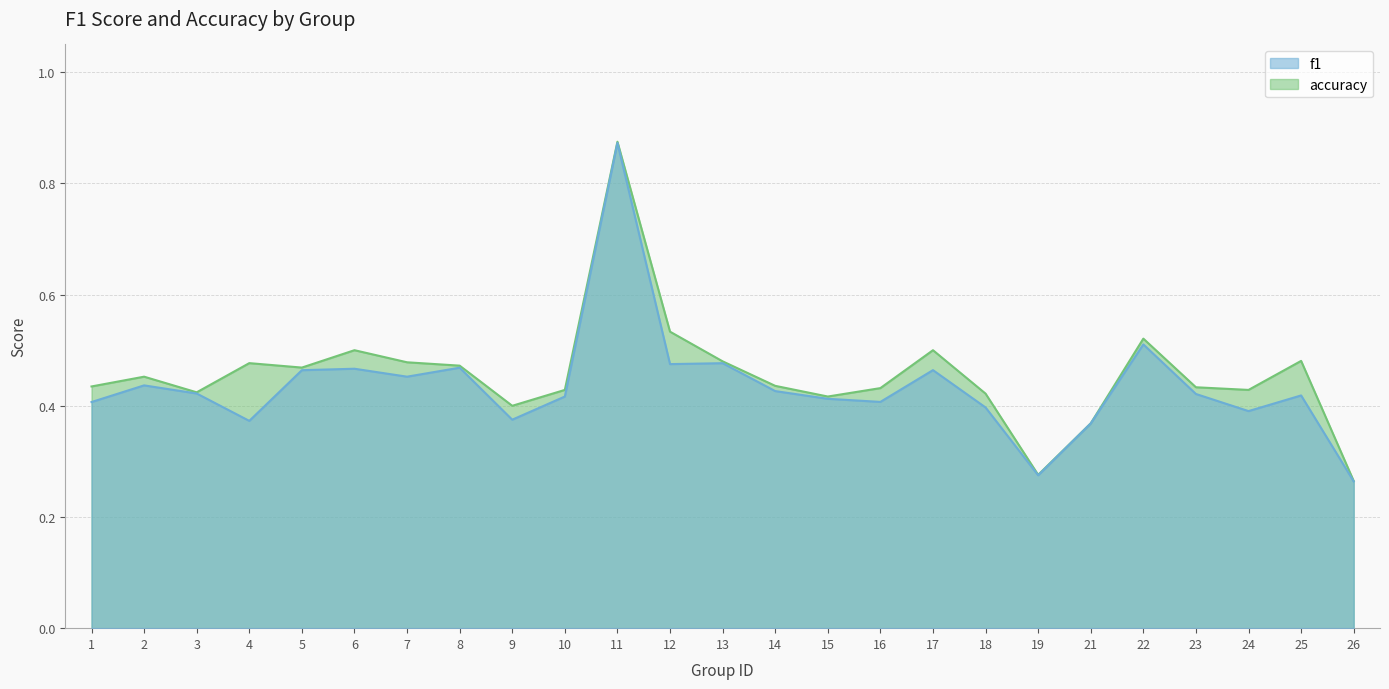

Rank the series at 21 from lowest to highest value.

f1, accuracy